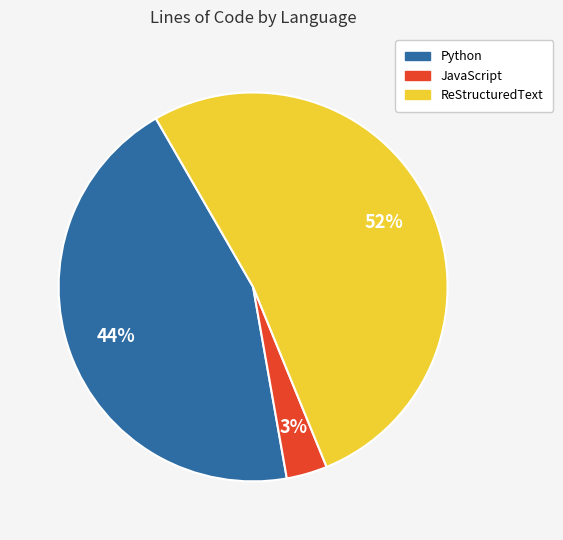

Rank the categories by value from highest to lowest.

ReStructuredText, Python, JavaScript